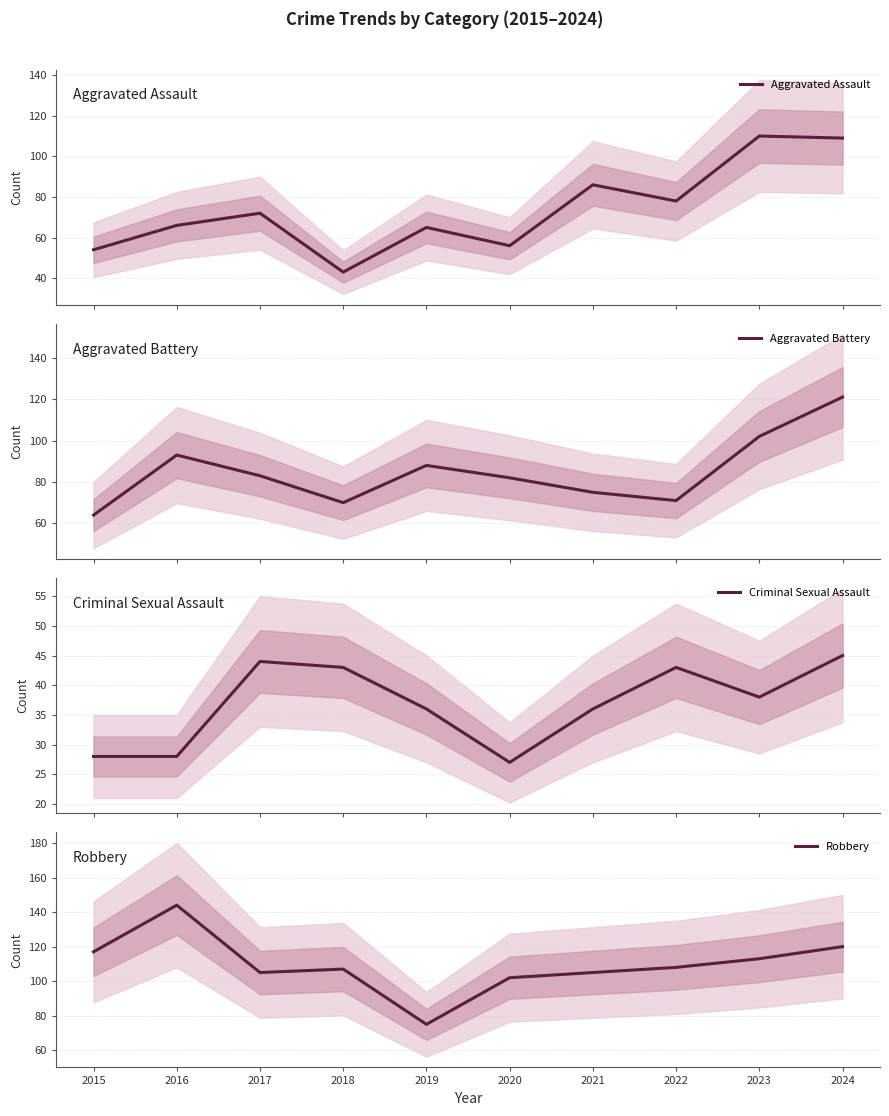

Which series has the largest range (max minus min)?

Robbery